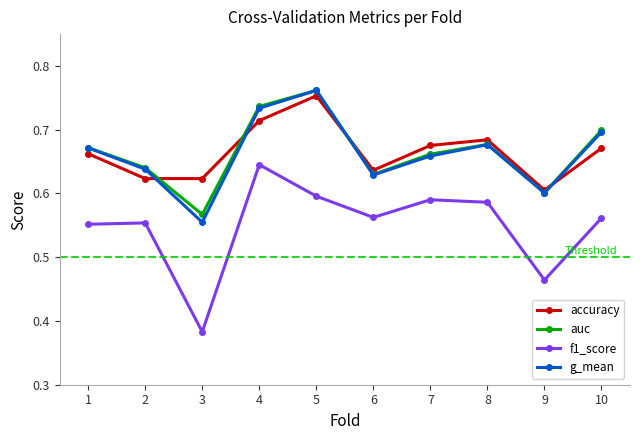

Which series has the largest range (max minus min)?

f1_score